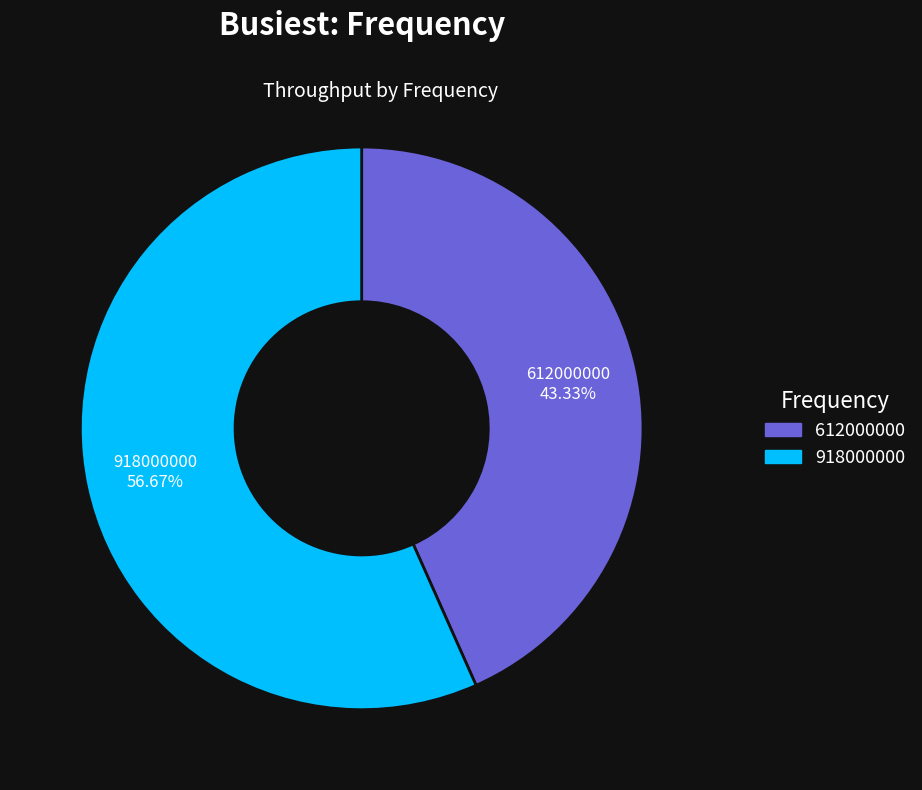

What percentage is the 612000000 slice, to the nearest percent?

43%